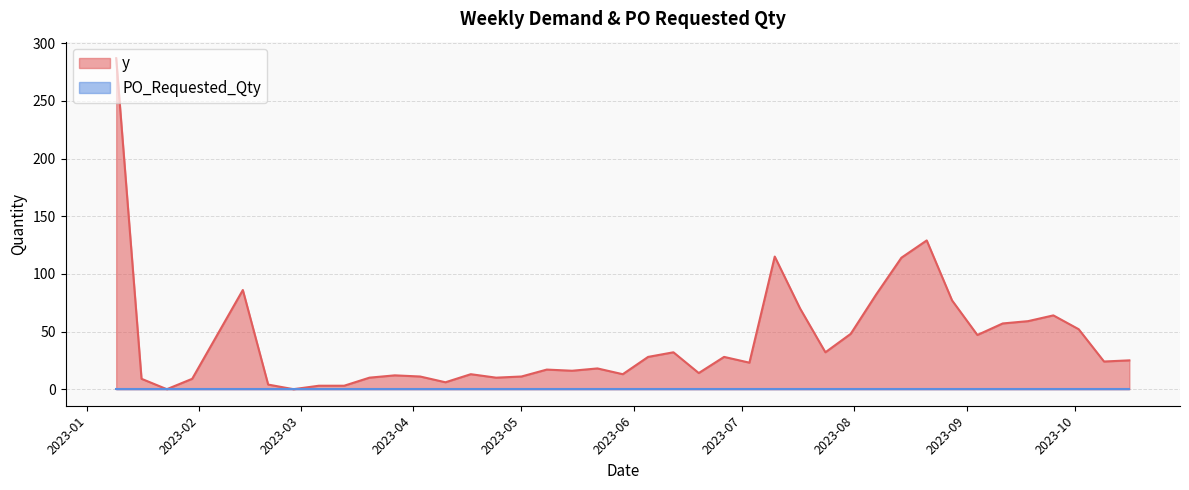

What is the ratio of the value at 2023-10-16 to the value at 2023-03-13?

8.3